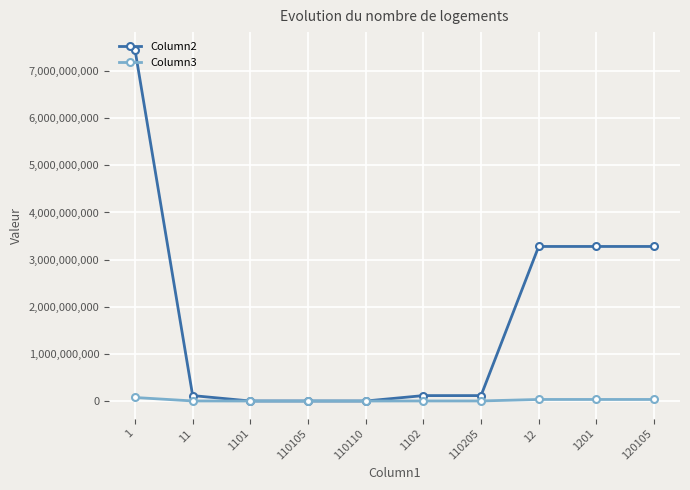

What is the label of the 3rd point from the left?

1101